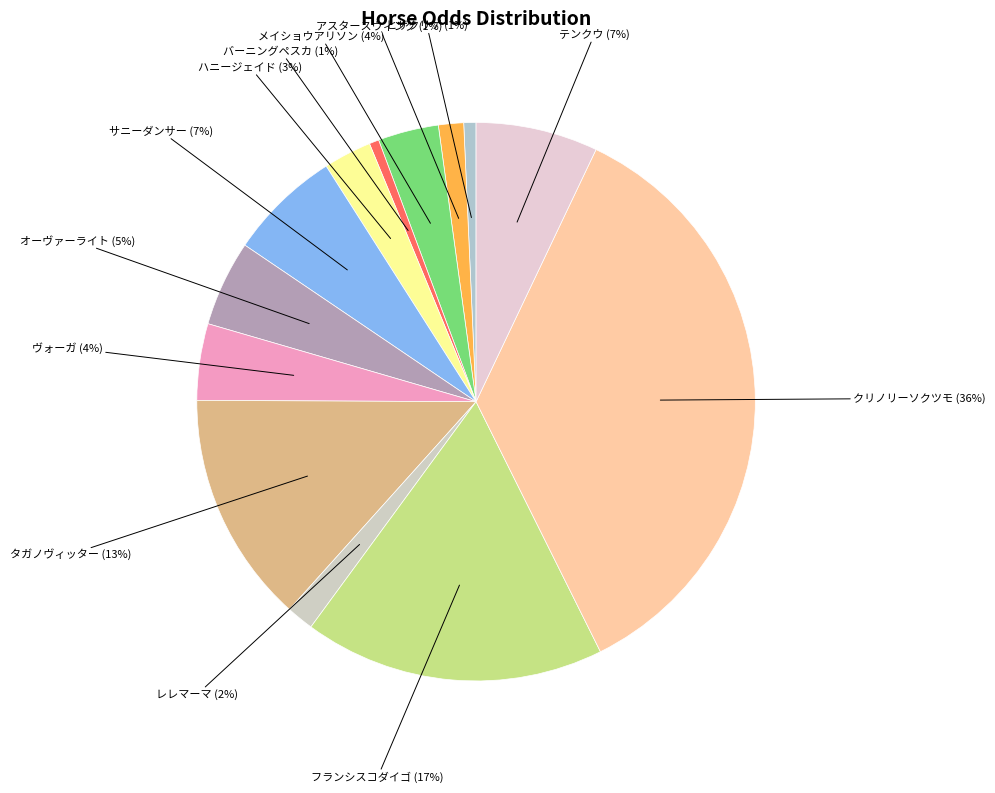

Is there any slice that represents more than half of the pie?

No